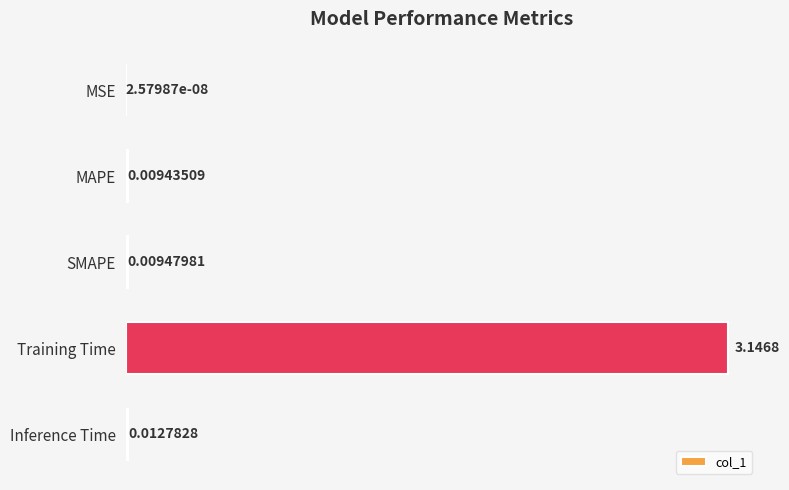

What is the sum of all values?

3.2